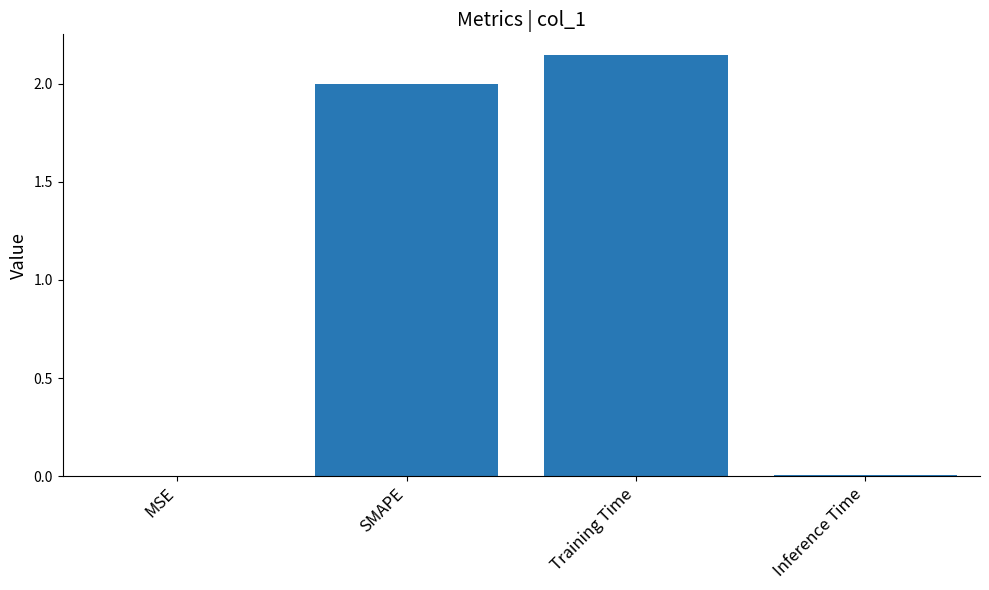

Between Training Time and SMAPE, which is larger?

Training Time